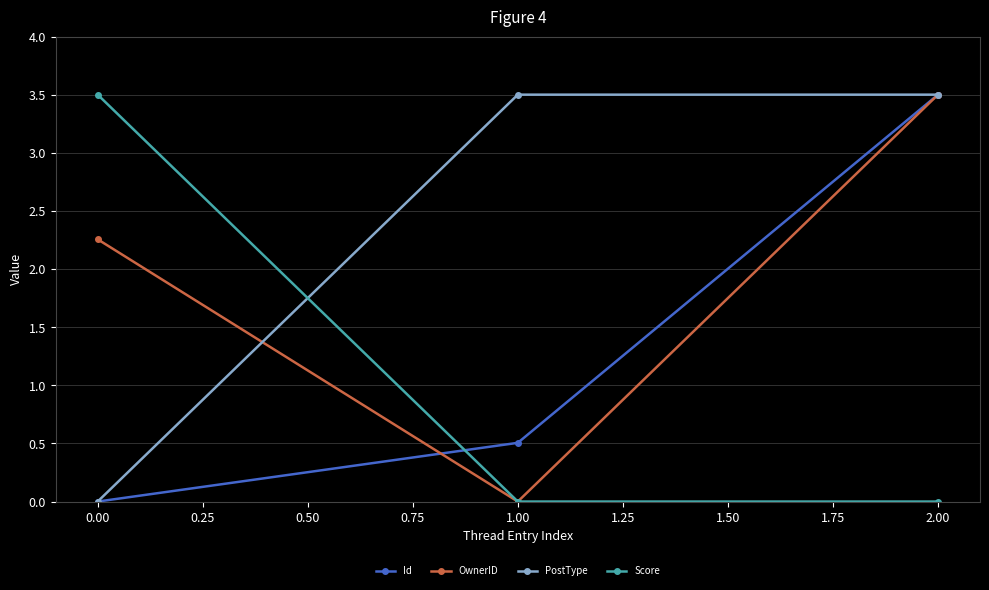

Where is OwnerID nearest to the value 1?

1.00